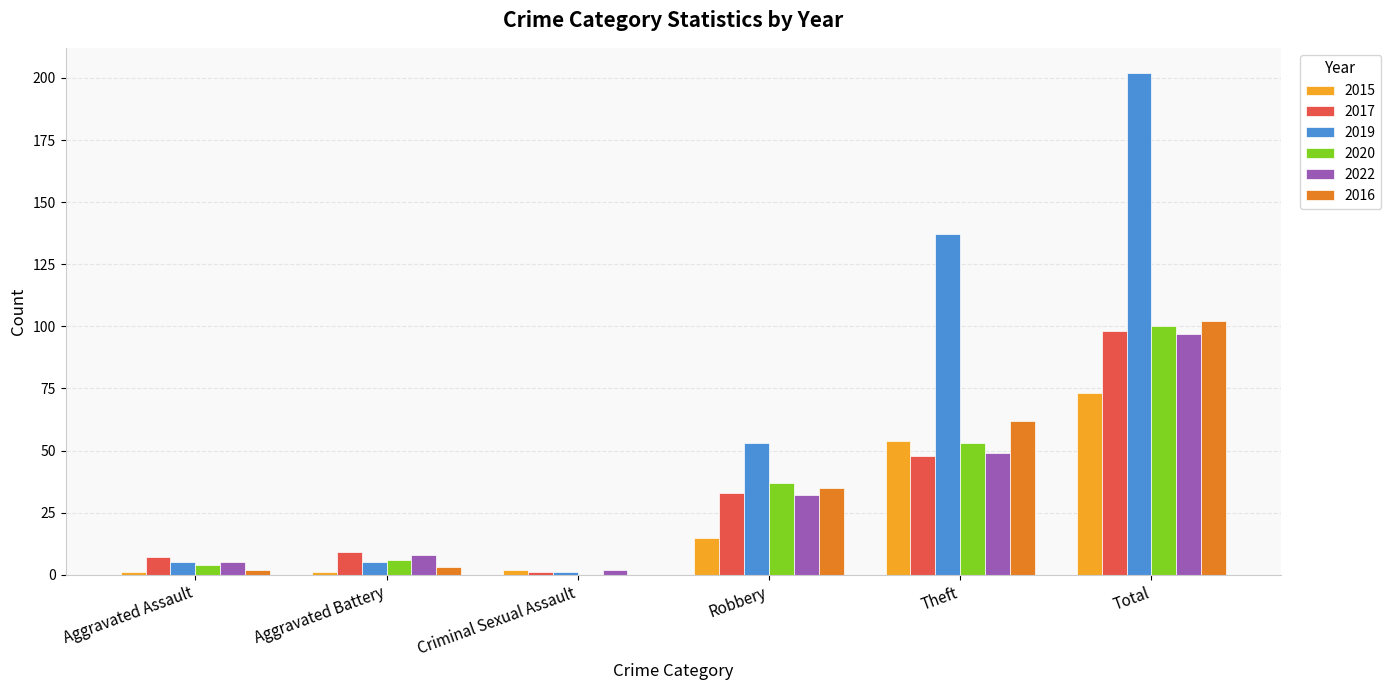

What is the maximum value shown in the chart?

202